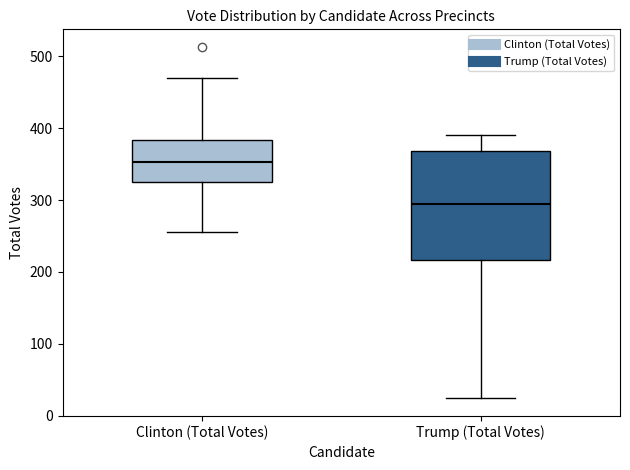

Where is the upper edge of the box for Trump (Total Votes) on the y-axis? The values are not printed on the chart, so give them approximately, as read against the axis.

370